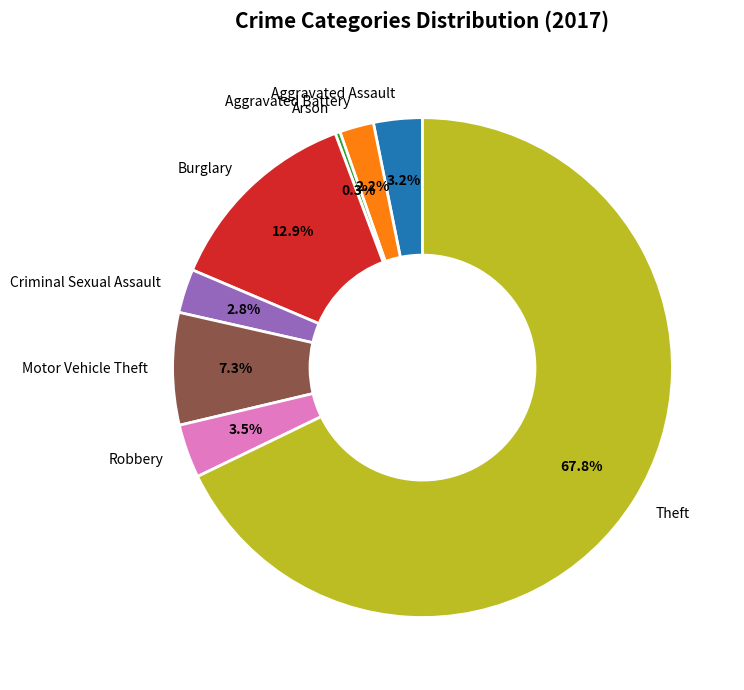

True or false: Arson accounts for 0% of the total.

True